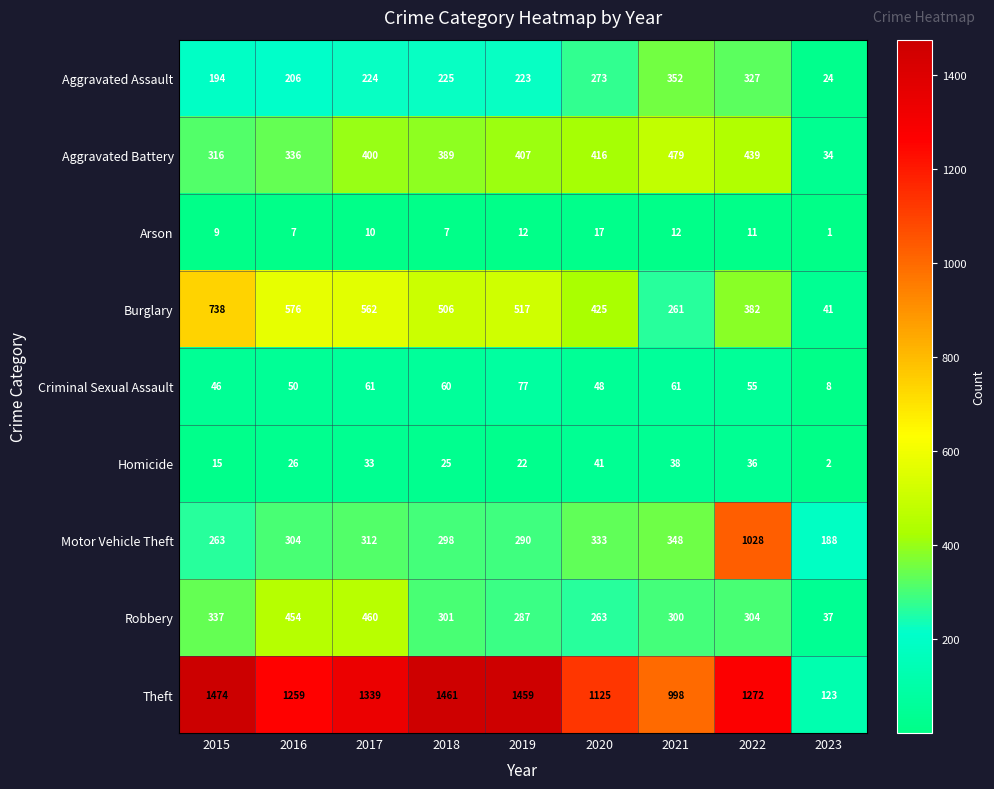

What value does the Theft series have at 2019, to the nearest 50?

1450